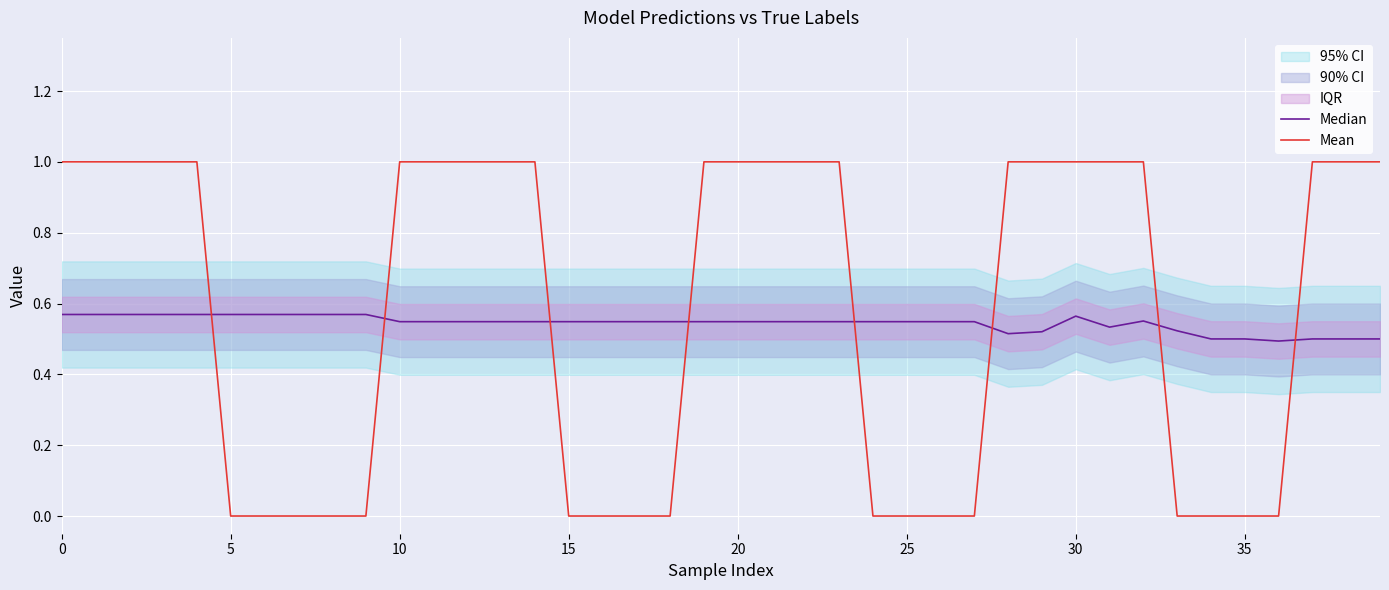

Where is the first local minimum for Median?

28